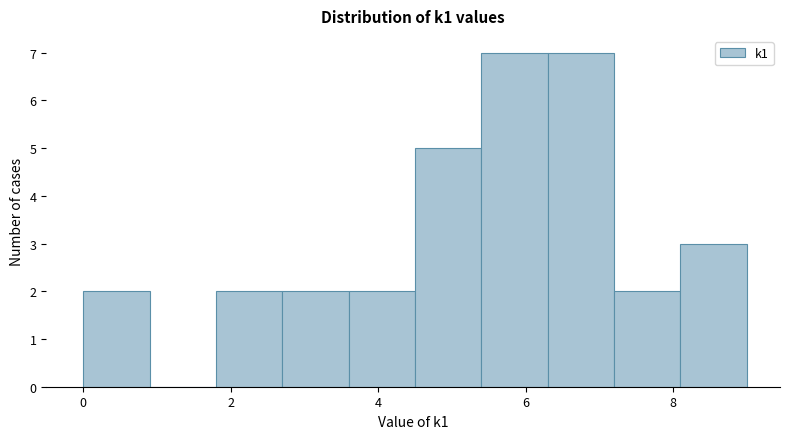

Reading left to right, list every bar in this chart as the range it spans on the x-axis followed by its height. Neither the bar edges nor the heights are printed on the chart, so give them approximately, as read against the axes.

0.0 to 0.9: 2
0.9 to 1.8: 0
1.8 to 2.7: 2
2.7 to 3.6: 2
3.6 to 4.5: 2
4.5 to 5.4: 5
5.4 to 6.3: 7
6.3 to 7.2: 7
7.2 to 8.1: 2
8.1 to 9.0: 3